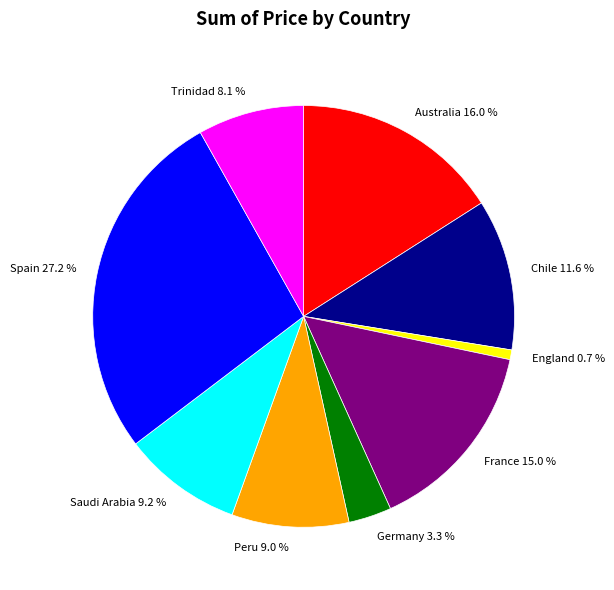

Do Peru and Spain together represent more than half of the pie?

No